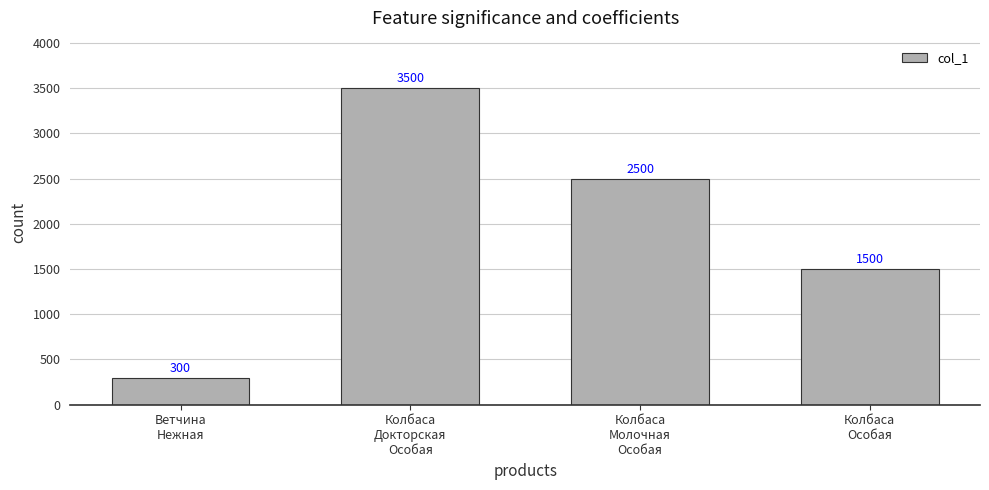

What is the difference between the maximum and minimum values?

3200